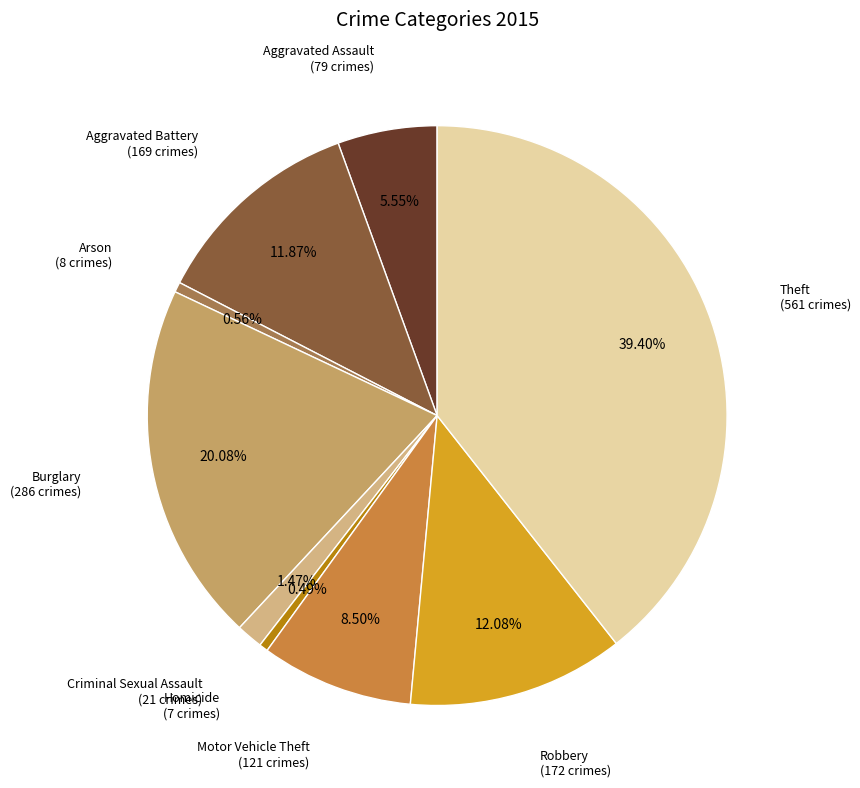

How many slices are in this pie chart?

9